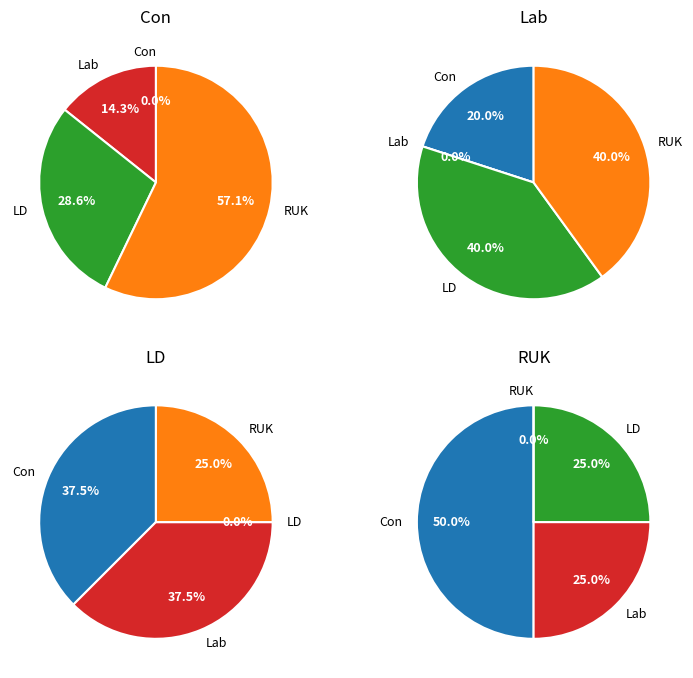

What is the smallest slice in the pie chart?

Con